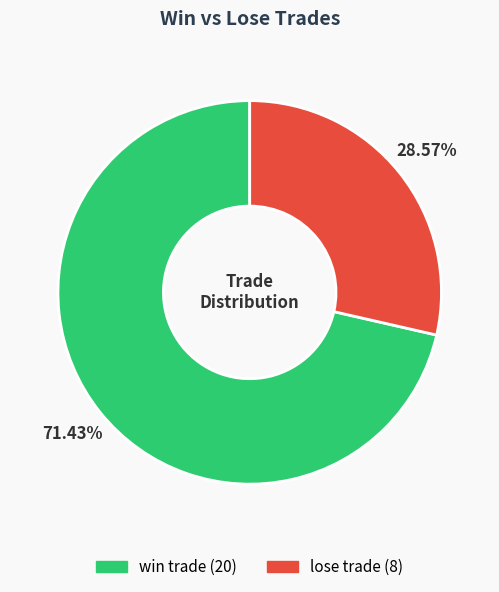

Is it true that lose trade is 20% of the pie?

False